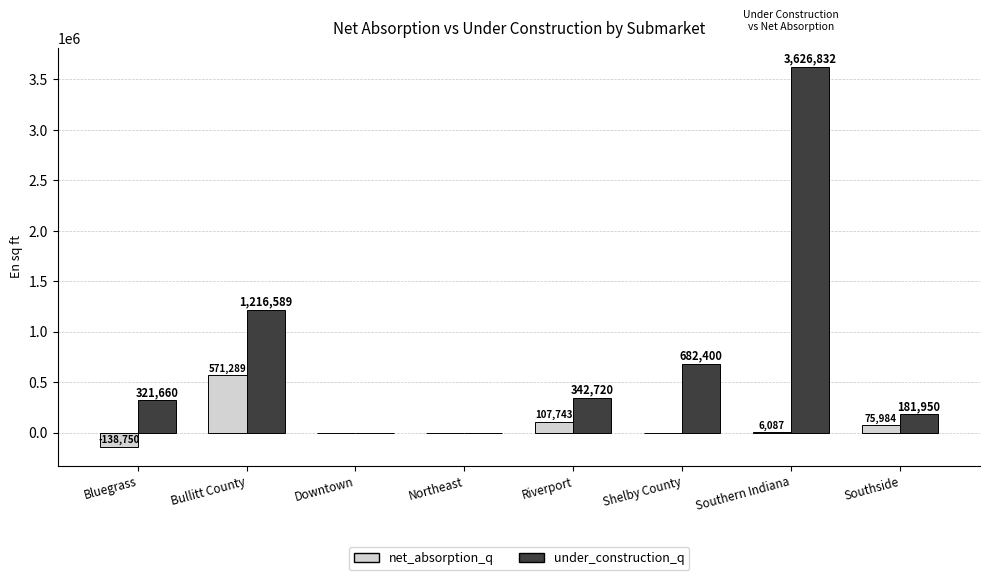

Which series has the largest range (max minus min)?

under_construction_q